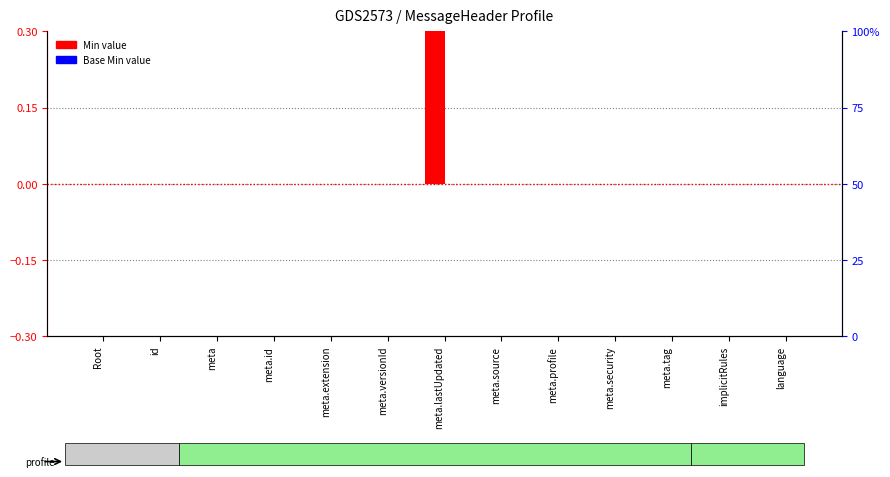

What is the label of the 1st bar from the right?

language